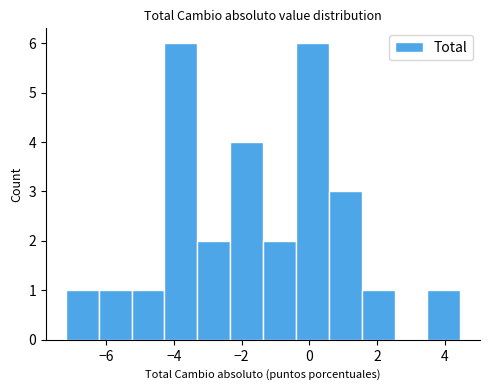

Reading left to right, transcribe this chart: for each bar, give the range it covers on the x-axis and its height. Neither the bar edges nor the heights are printed on the chart, so give them approximately, as read against the axes.

-7.2 to -6.2: 1
-6.2 to -5.2: 1
-5.2 to -4.2: 1
-4.2 to -3.4: 6
-3.4 to -2.4: 2
-2.4 to -1.4: 4
-1.4 to -0.4: 2
-0.4 to 0.6: 6
0.6 to 1.6: 3
1.6 to 2.6: 1
2.6 to 3.4: 0
3.4 to 4.4: 1